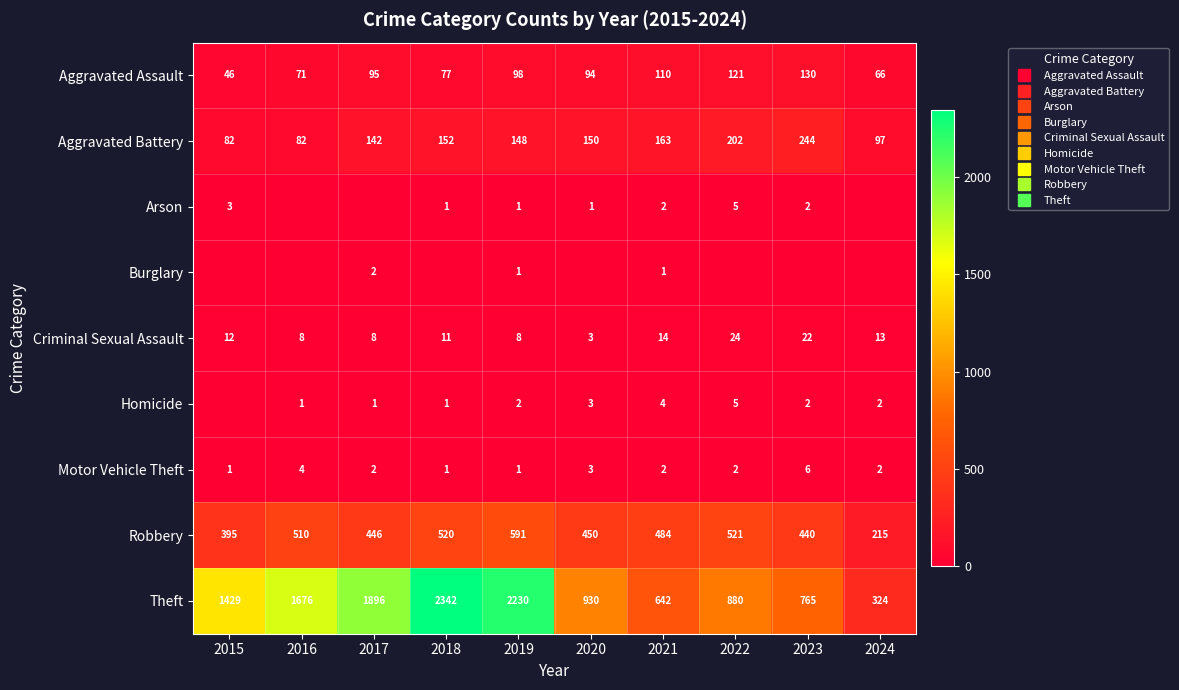

Rank the series by their maximum value, from lowest to highest.

Burglary, Arson, Homicide, Motor Vehicle Theft, Criminal Sexual Assault, Aggravated Assault, Aggravated Battery, Robbery, Theft